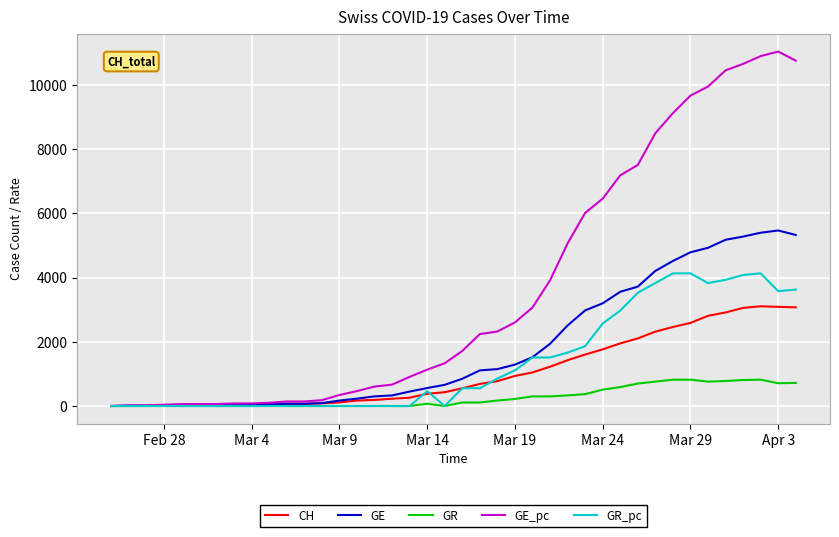

Rank the series by their maximum value, from lowest to highest.

GR, CH, GR_pc, GE, GE_pc